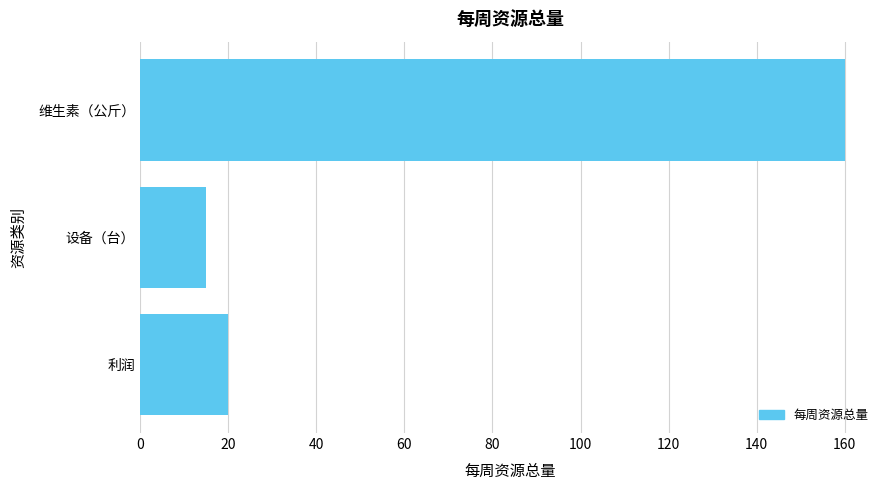

At which category does the chart reach its minimum across all series?

设备（台）